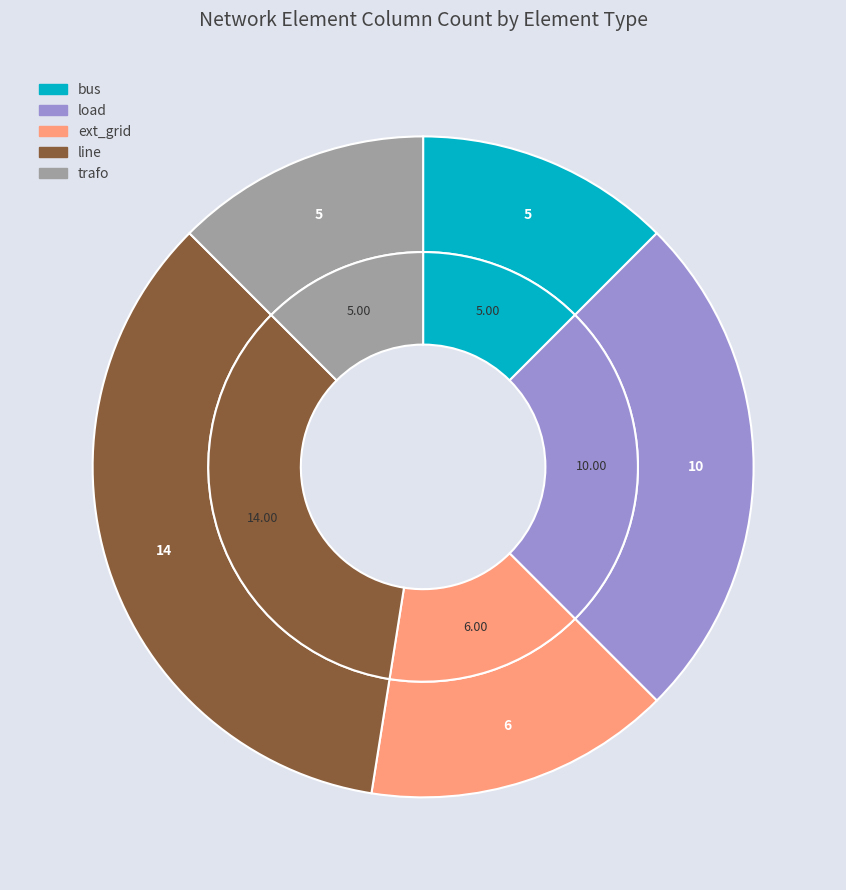

Is there any slice that represents more than half of the pie?

No